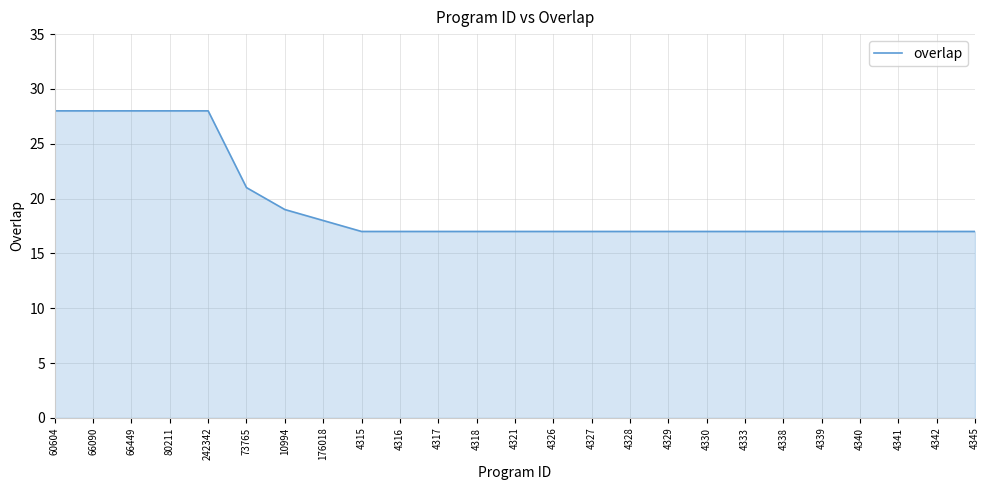

Reading left to right, list all the values displayed in this chart.

60604=28	66090=28	66449=28	80211=28	242342=28	73765=21	10994=19	176018=18	4315=17	4316=17	4317=17	4318=17	4321=17	4326=17	4327=17	4328=17	4329=17	4330=17	4333=17	4338=17	4339=17	4340=17	4341=17	4342=17	4345=17